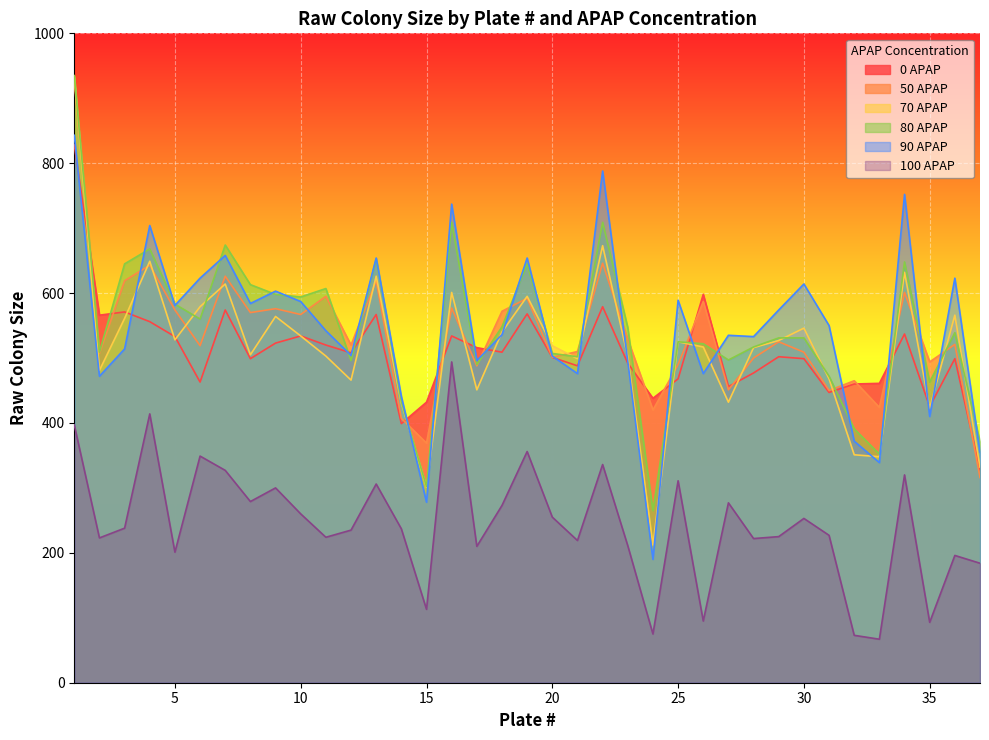

What are all the series names shown in the legend?

0 APAP, 50 APAP, 70 APAP, 80 APAP, 90 APAP, 100 APAP